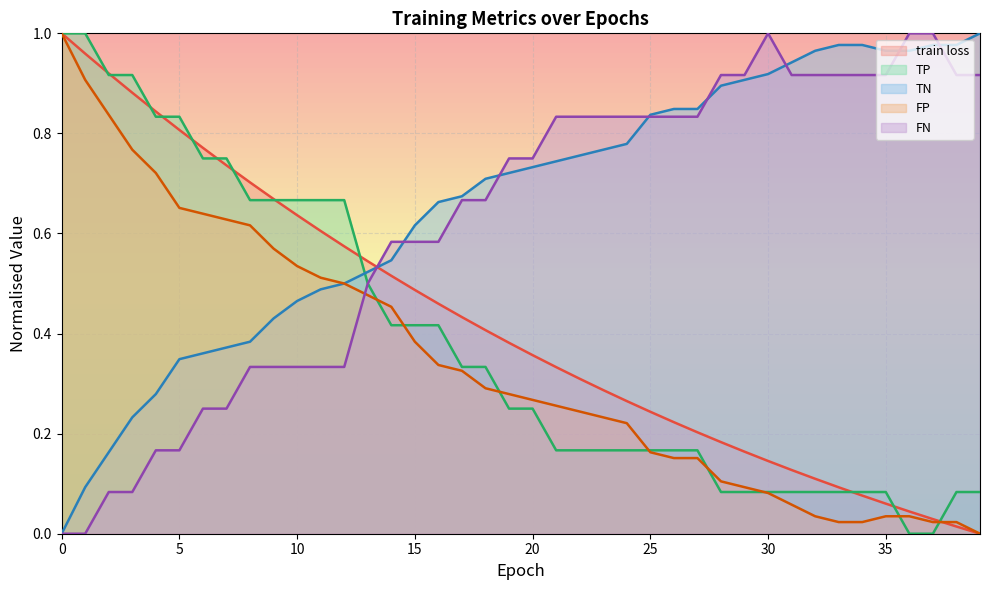

What is the value of the train loss point at the 15th from the left?

0.5